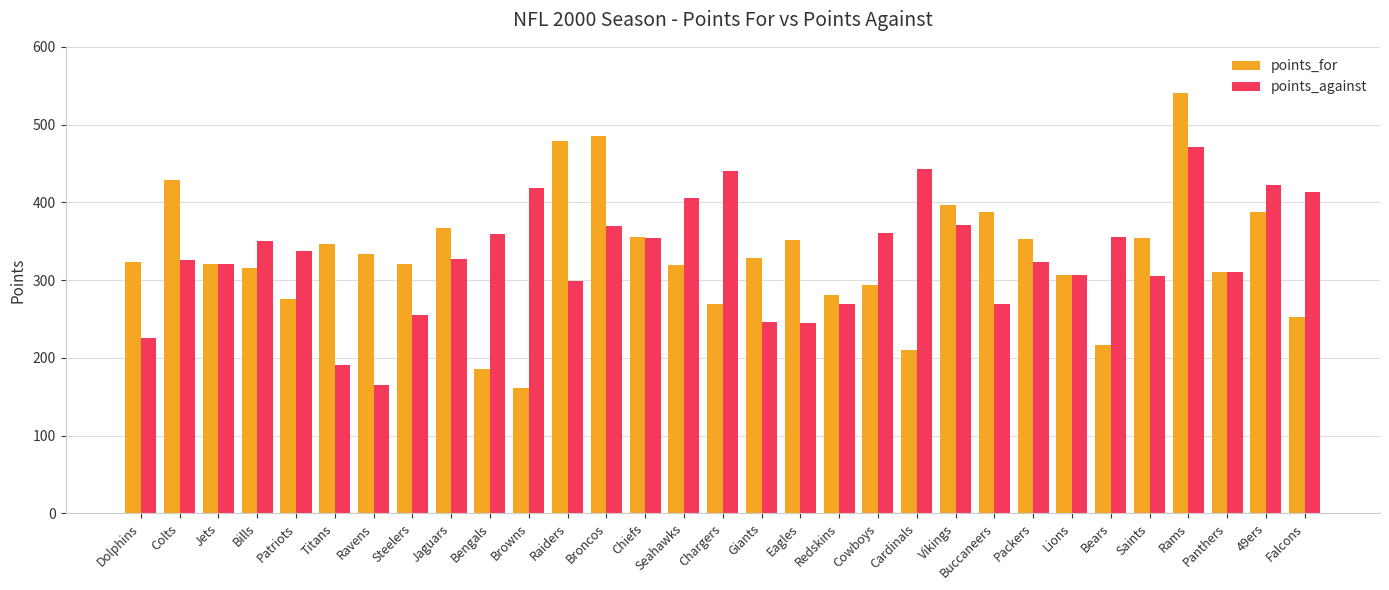

The points_for series shows 161 at Browns. True or false?

True